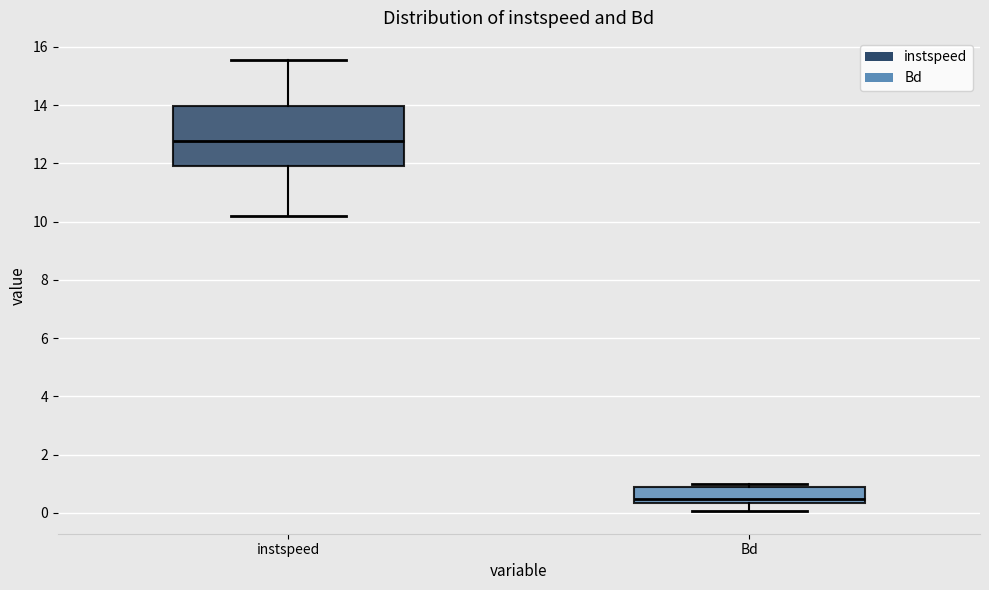

Which box is the tallest, from its lower edge to its upper edge?

instspeed